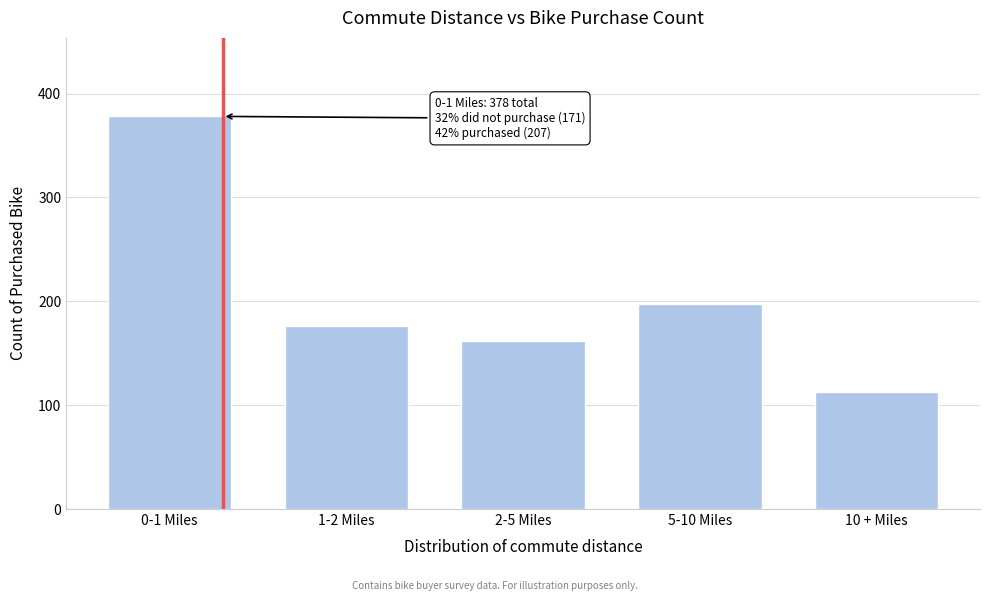

Reading right to left, extract all data points from this chart.

10 + Miles=113	5-10 Miles=197	2-5 Miles=162	1-2 Miles=176	0-1 Miles=378